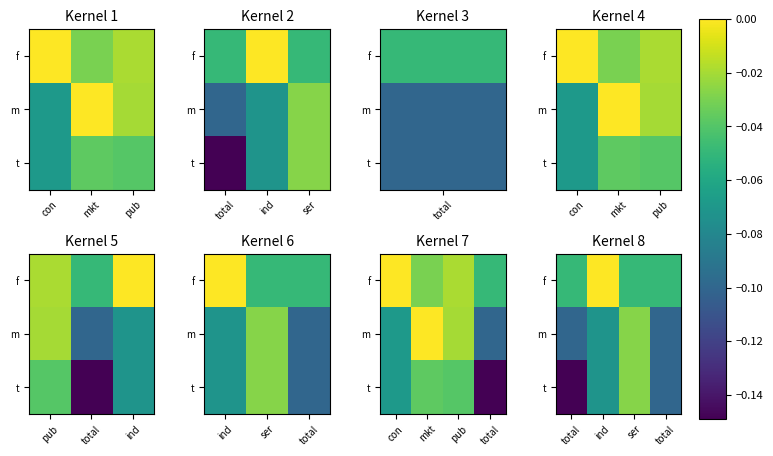

The value of m at total is -0.2. True or false?

False